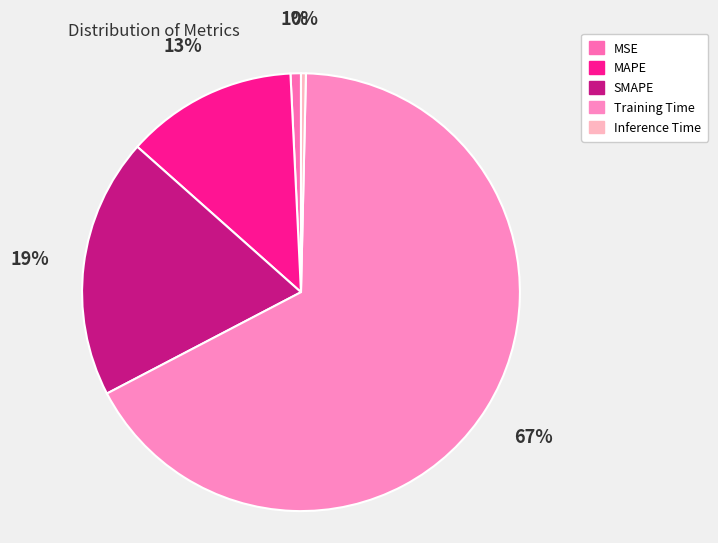

Which category has the biggest portion of the pie?

Training Time